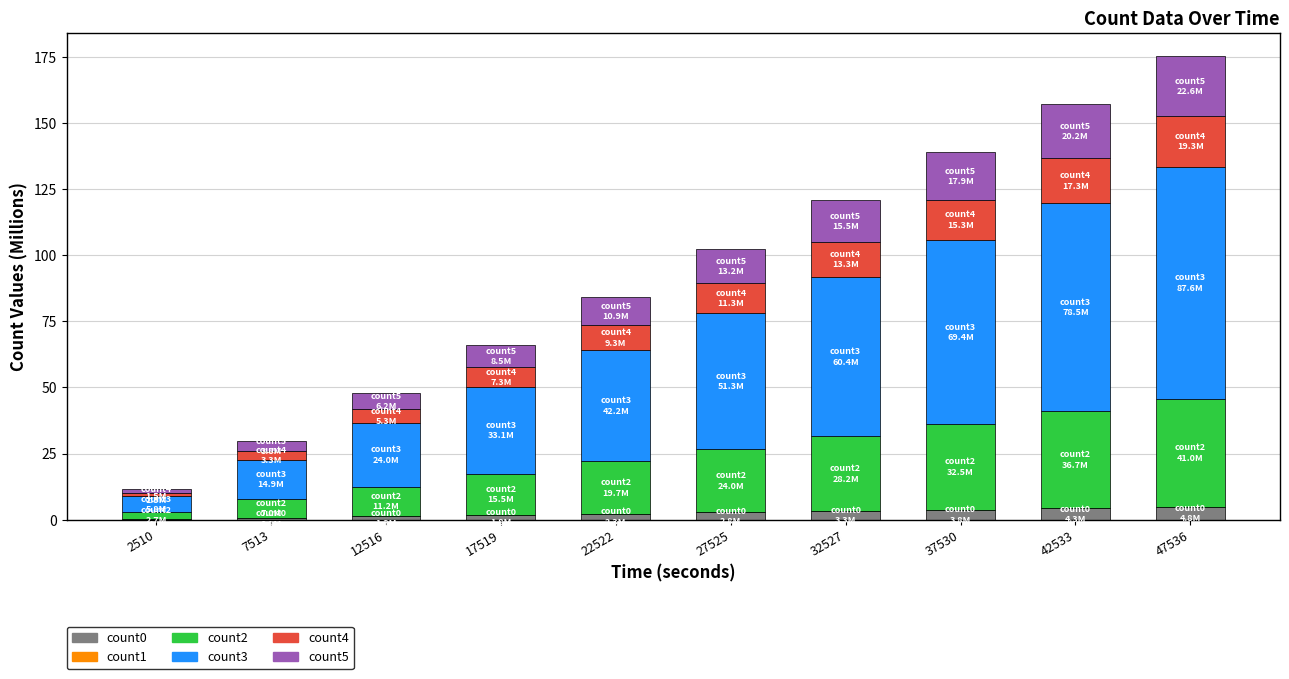

What is the highest value of the count0 series?

4.8